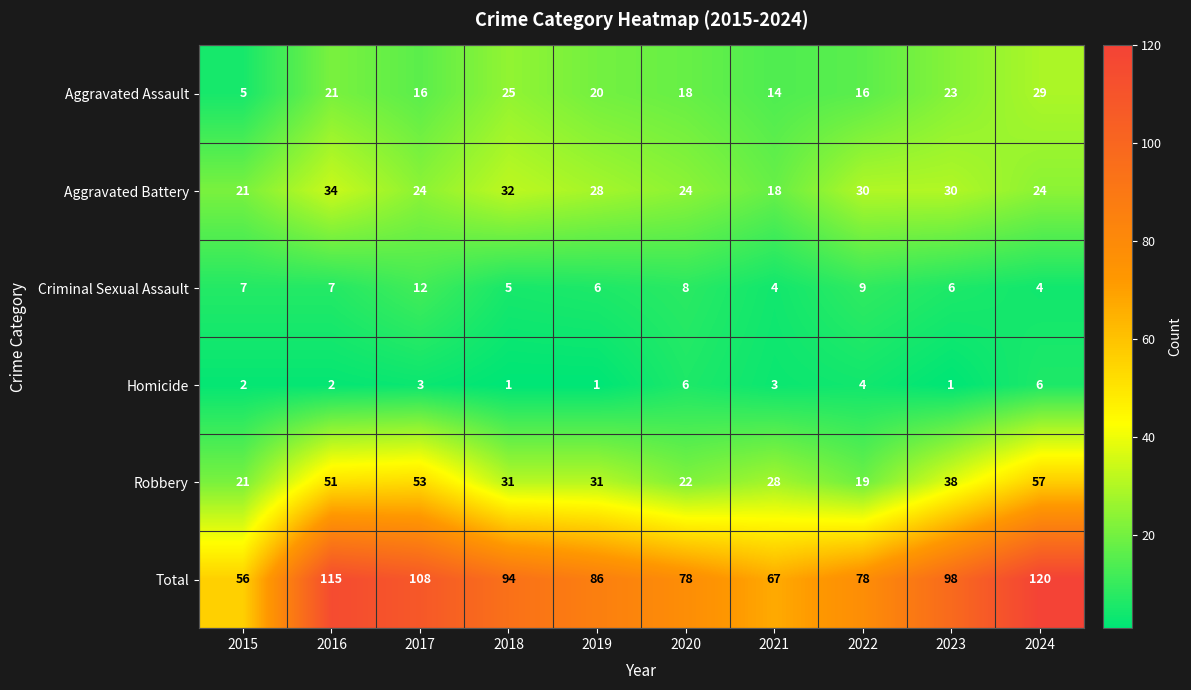

What is the difference between the highest and lowest values at 2018?

93